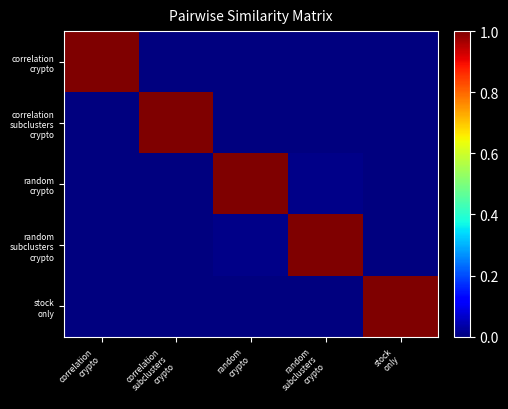

List the series in order of their peak value, highest first.

correlation crypto, correlation subclusters crypto, random crypto, random subclusters crypto, stock only